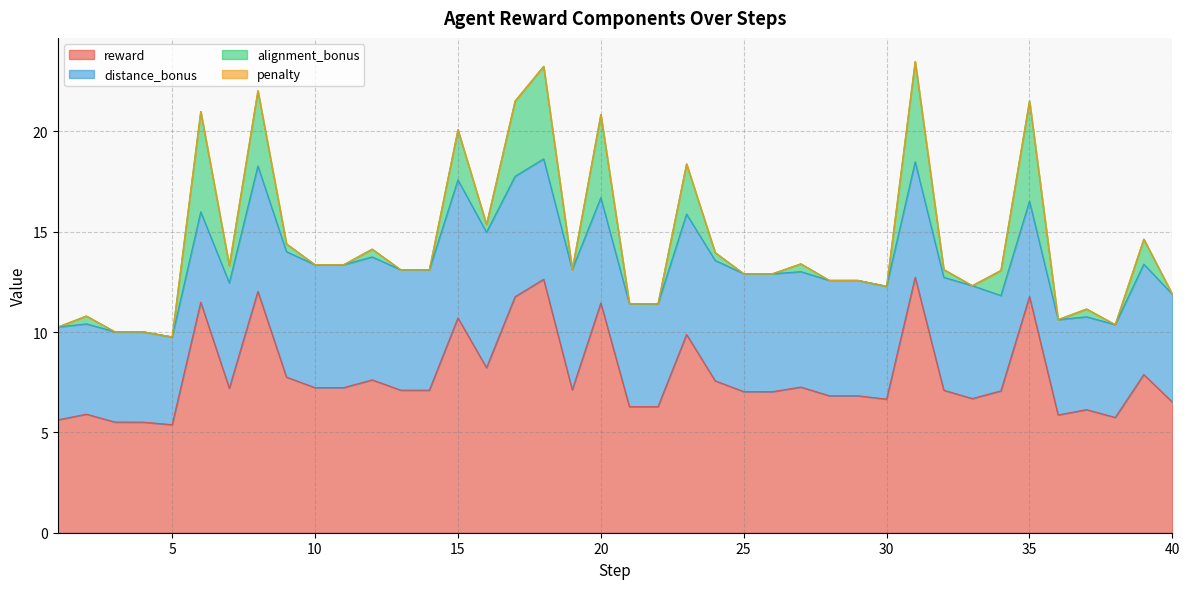

Rank the series by their maximum value, from highest to lowest.

reward, distance_bonus, alignment_bonus, penalty